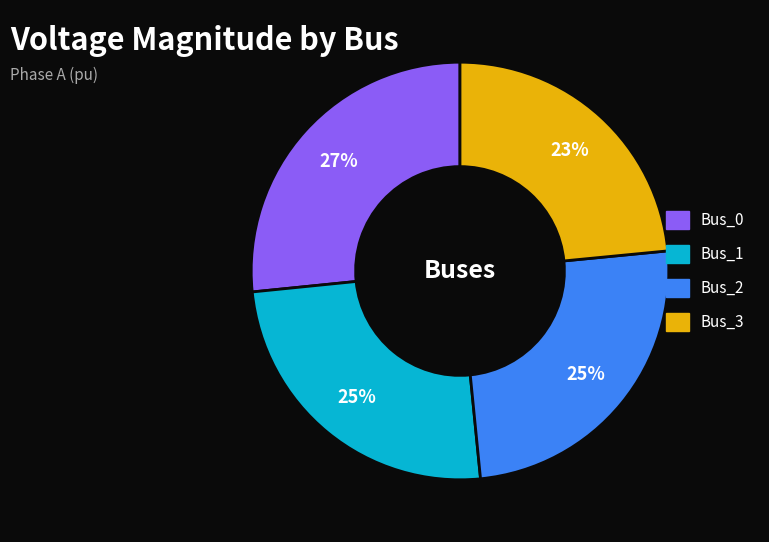

Which slice is the largest?

Bus_0